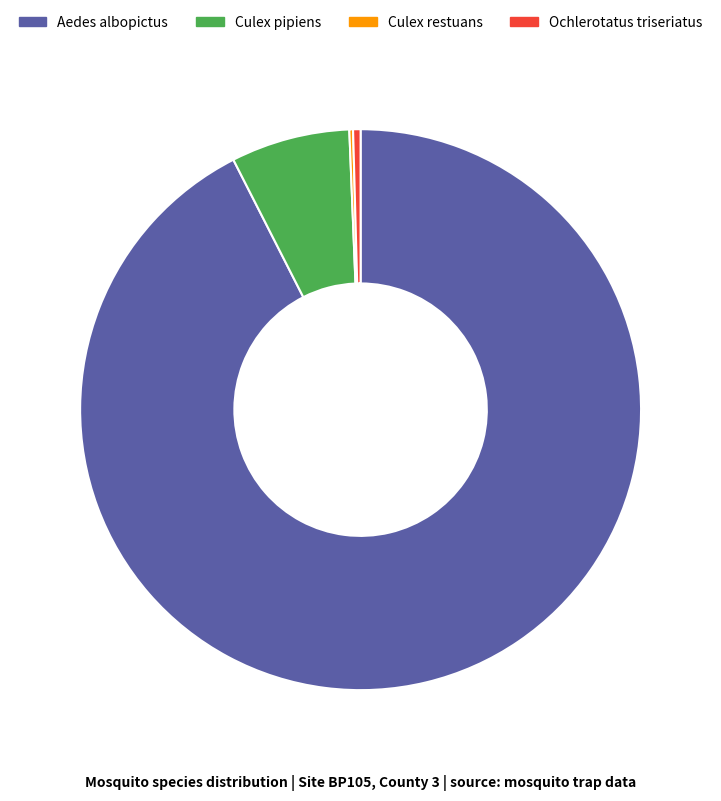

What is the largest slice in the pie chart?

Aedes albopictus